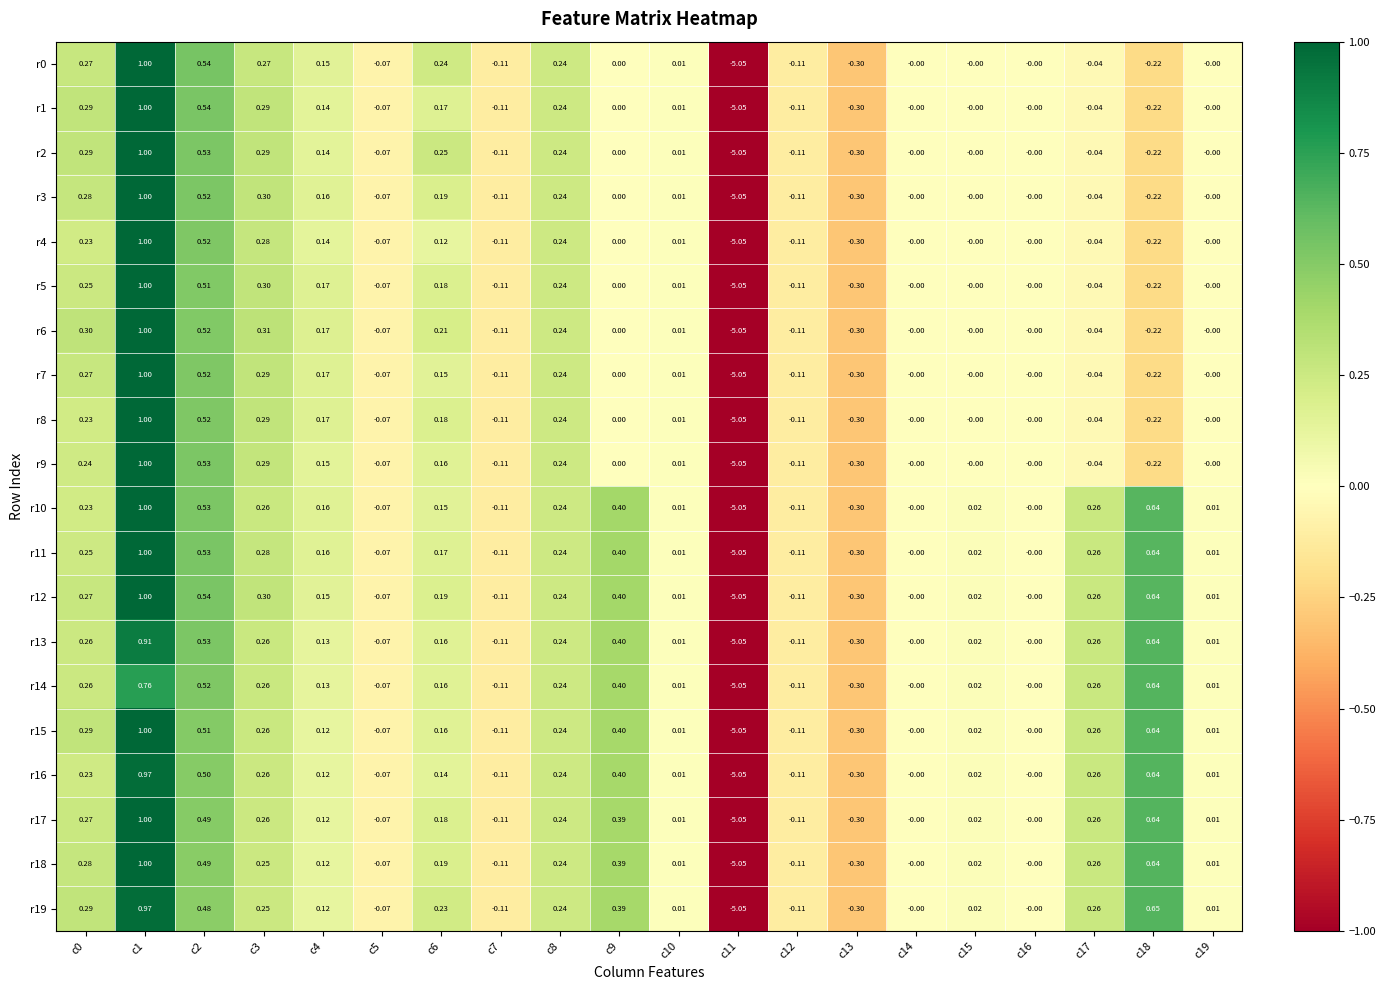

How many data points in r11 are less than 0?

5